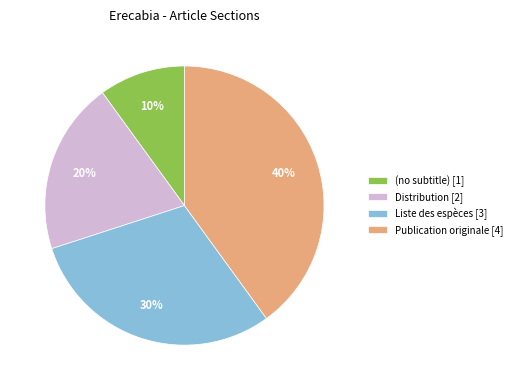

Is there a majority slice in this chart?

No